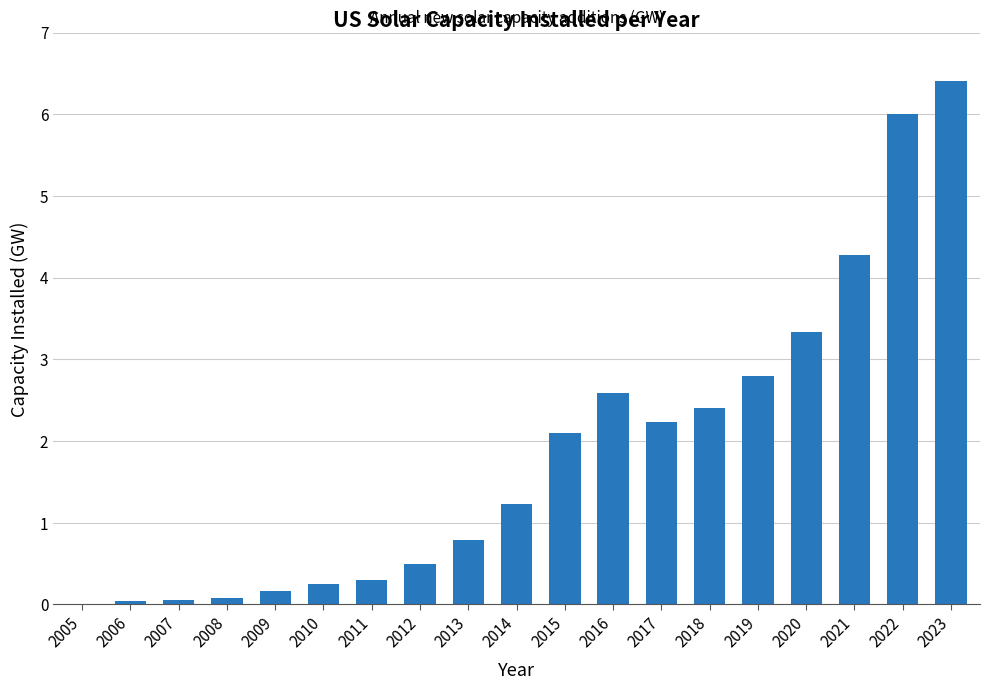

What is the ratio of the value at 2014 to the value at 2016?

0.5